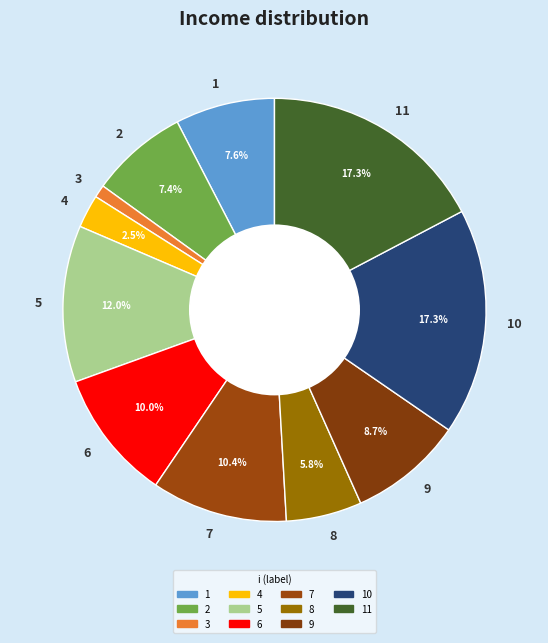

Is it true that 8 is 6% of the pie?

True